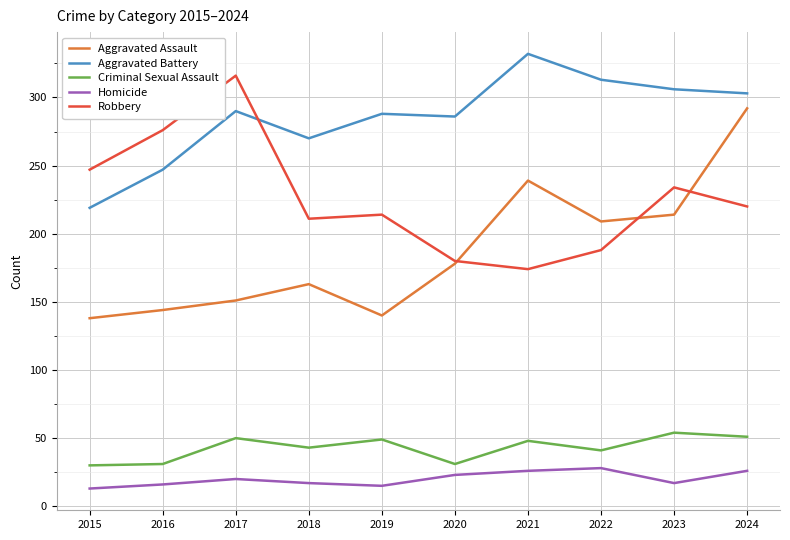

Does the chart have visible grid lines?

Yes